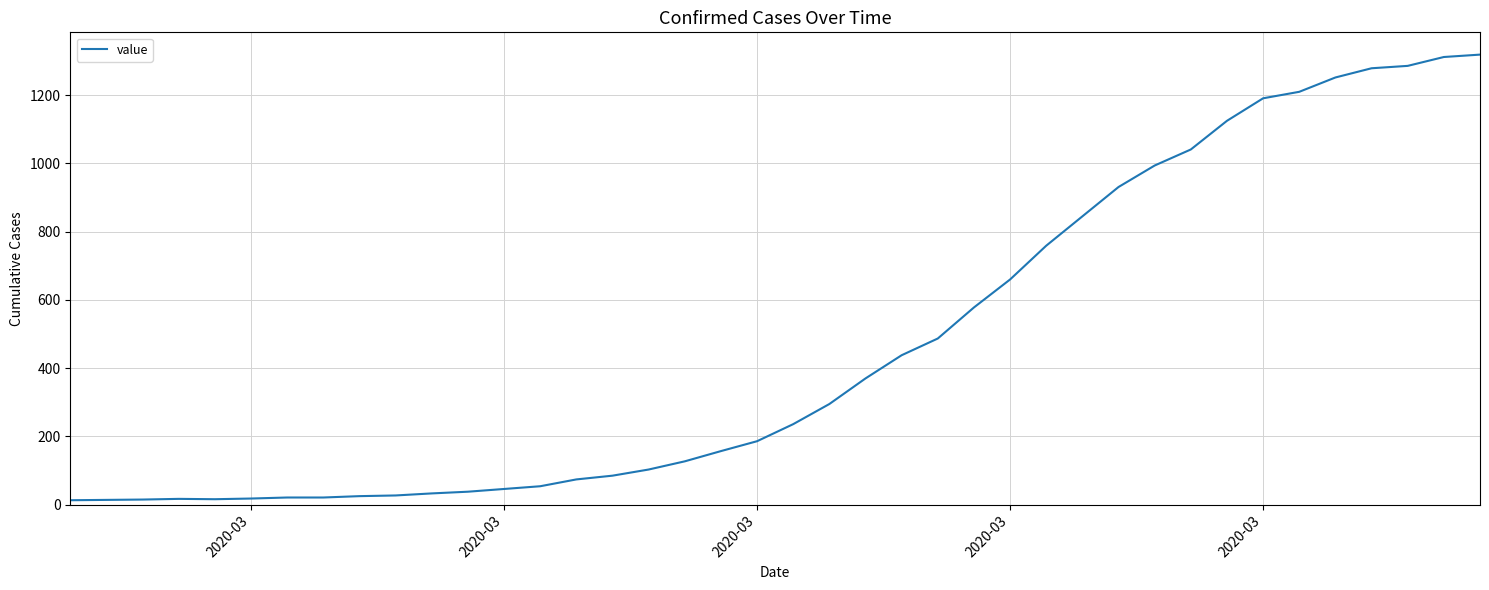

What is the difference between the maximum and minimum values?

1306